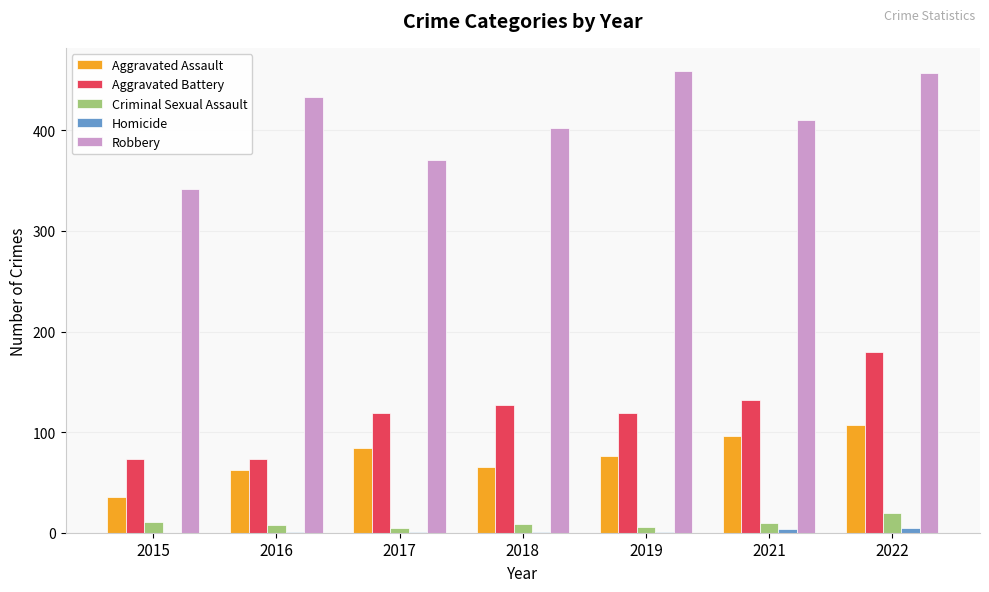

The value of Aggravated Assault at 2018 is 44. True or false?

False